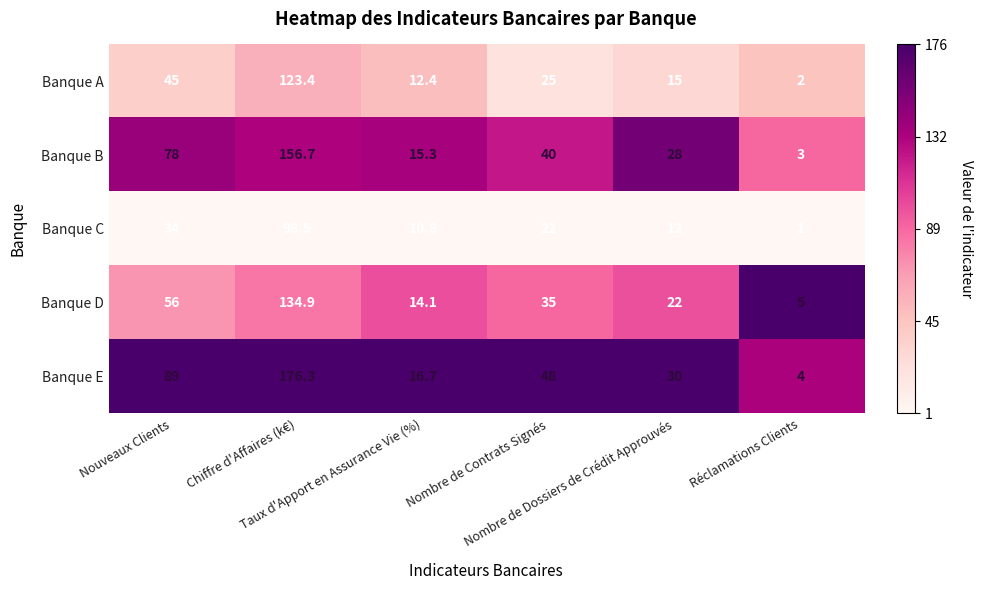

What is the difference between the maximum and minimum values in the Banque A series?

121.4